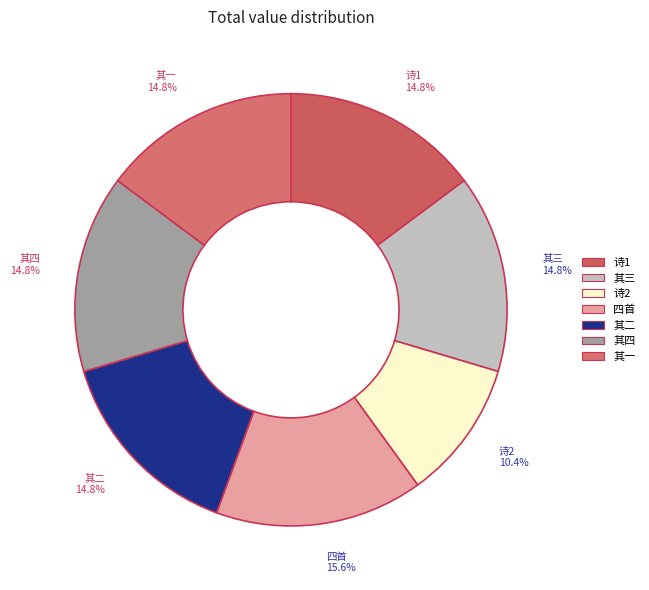

Is there any slice that represents more than half of the pie?

No